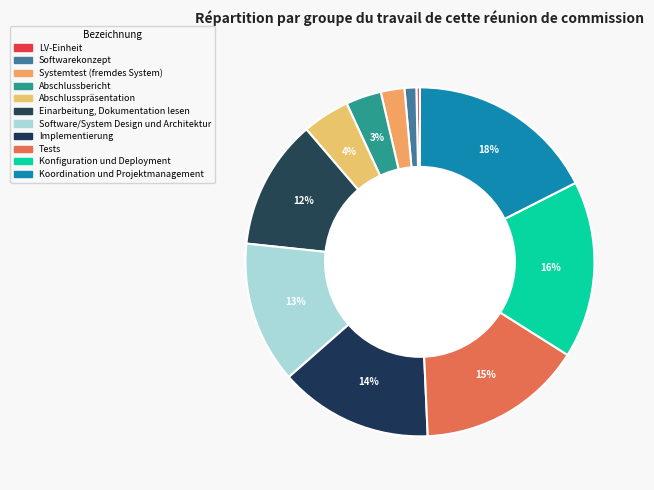

Rank the categories by value from highest to lowest.

Koordination und Projektmanagement, Konfiguration und Deployment, Tests, Implementierung, Software/System Design und Architektur, Einarbeitung, Dokumentation lesen, Abschlusspräsentation, Abschlussbericht, Systemtest (fremdes System), Softwarekonzept, LV-Einheit